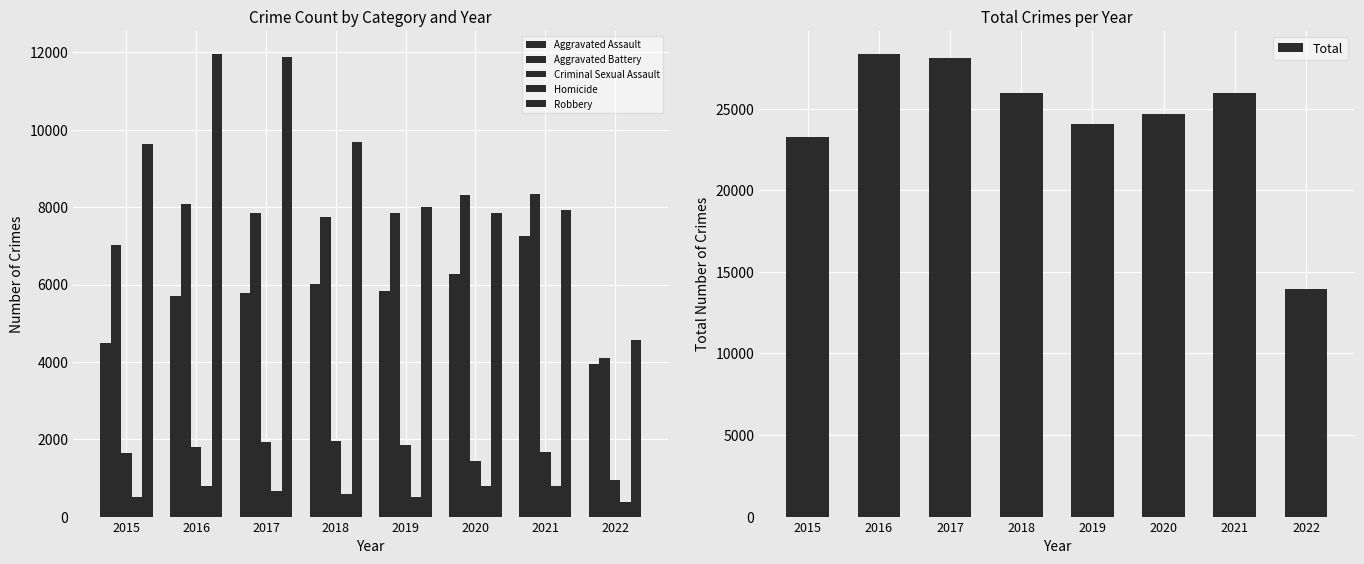

Which category has the highest value in the Aggravated Battery series?

2021